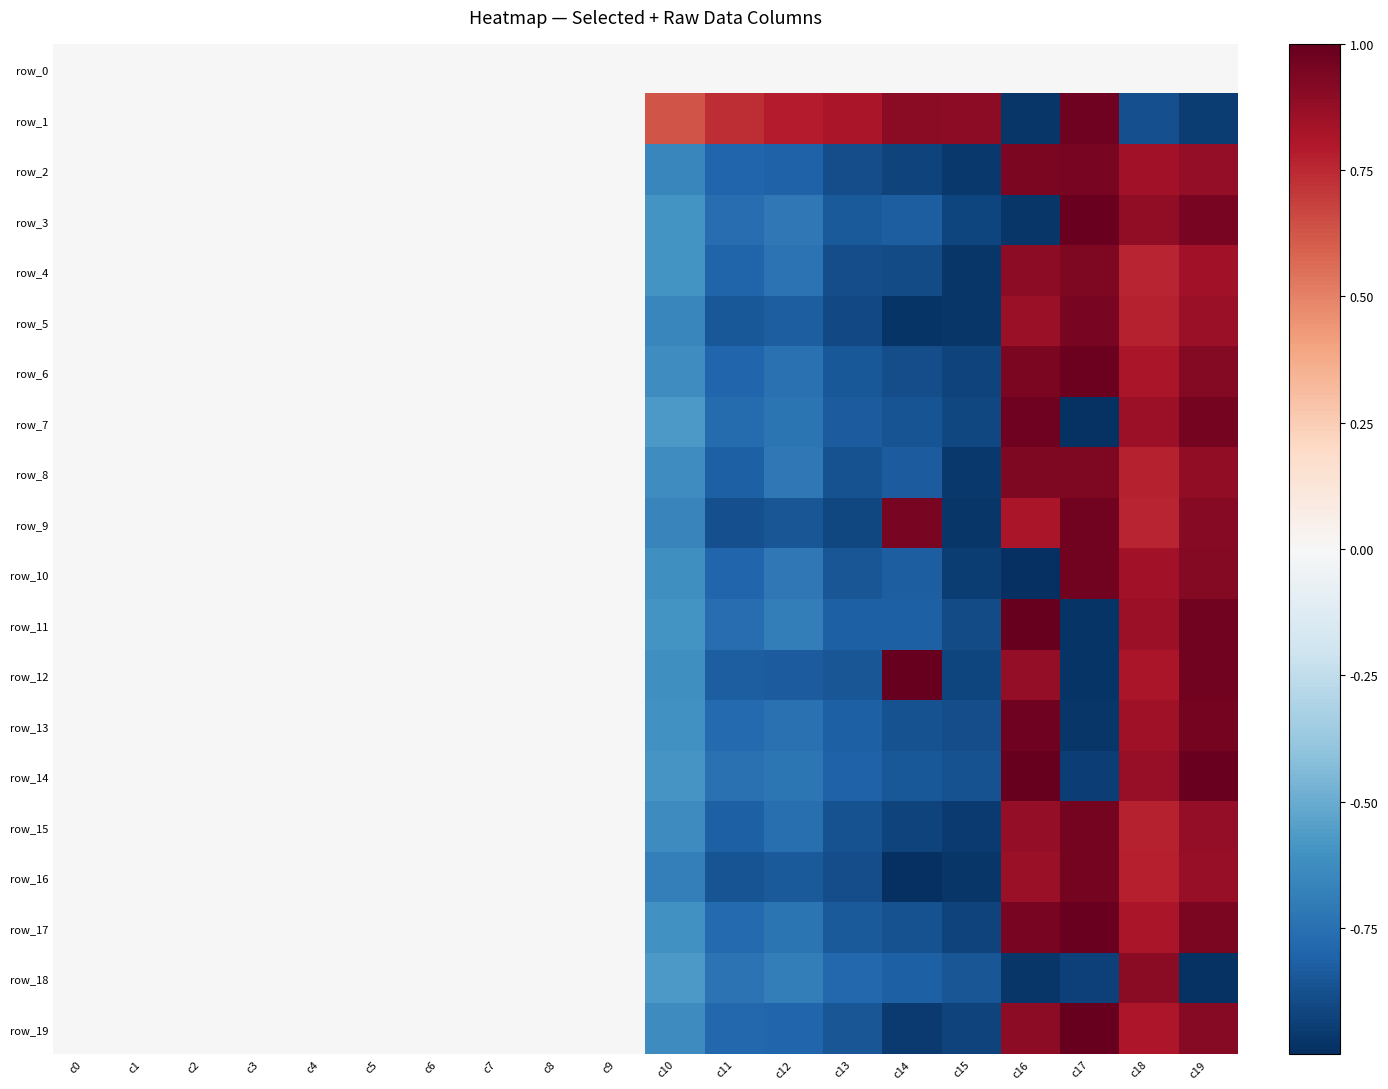

At which category is the sum across all series the highest?

c18